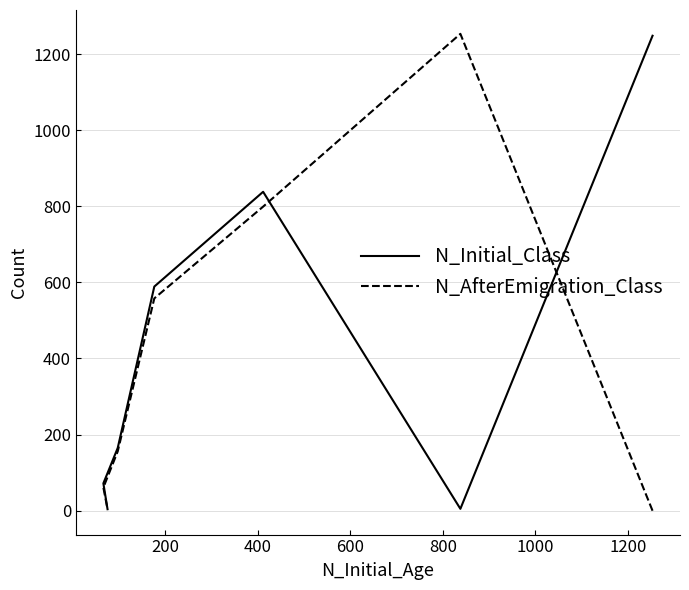

True or false: N_Initial_Class has more than 2 points higher than both neighbors.

False